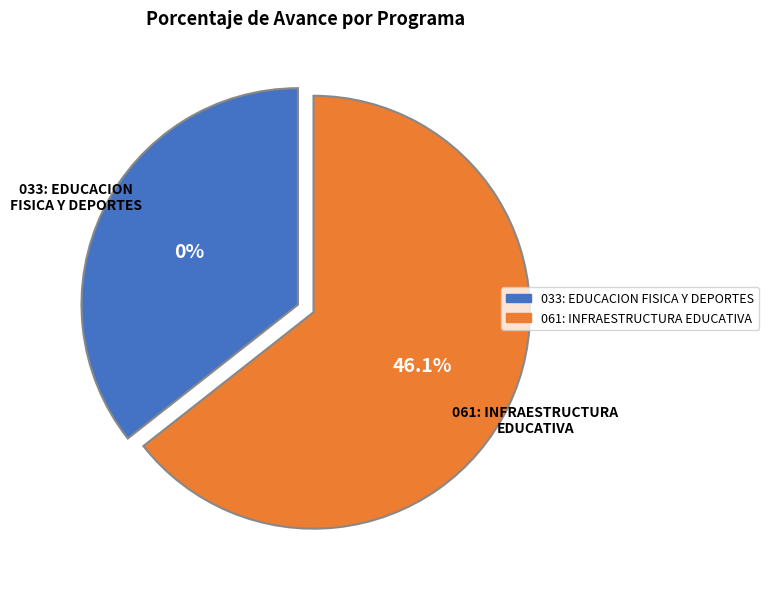

How many segments does this pie chart have?

2